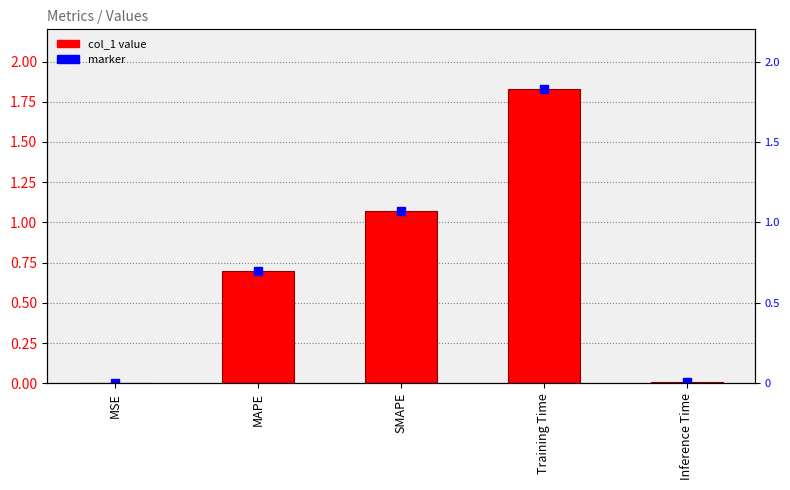

What is the difference between the maximum and minimum values?

1.8